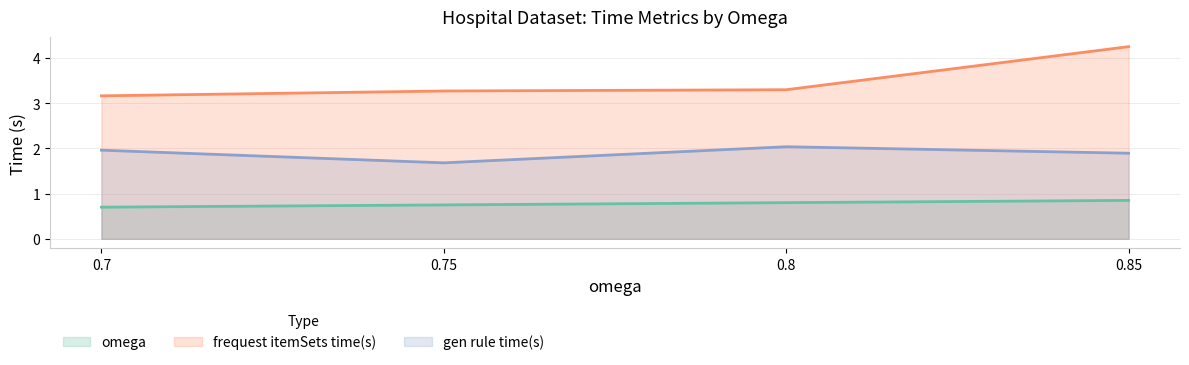

Is the value of frequest itemSets time(s) at 0.85 greater than the value of omega at 0.8?

Yes